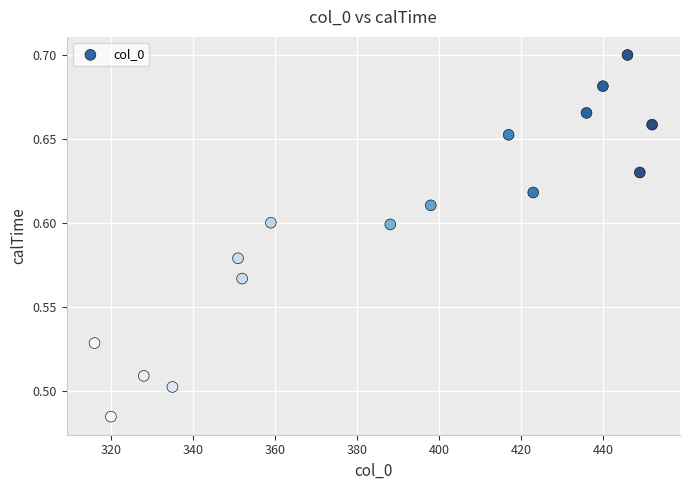

What is the range of X values (max minus min)?

136.0